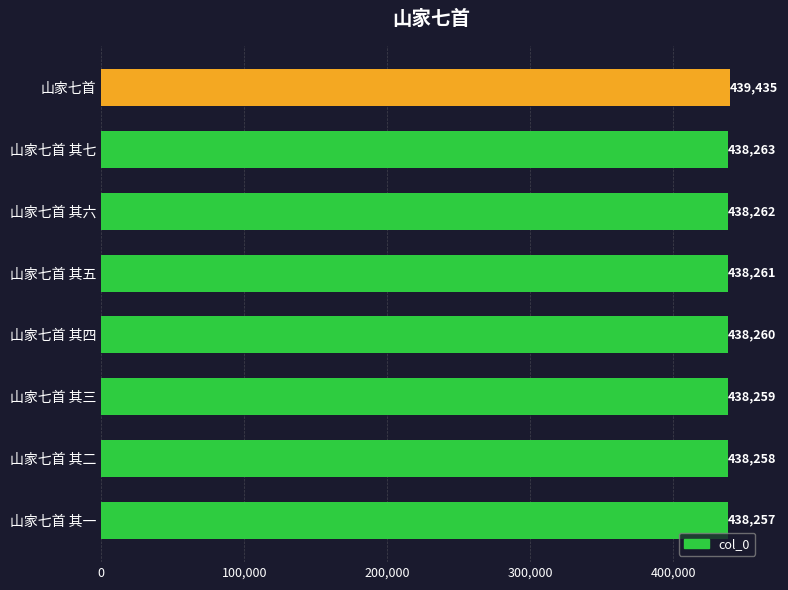

How many values are below 438261?

4